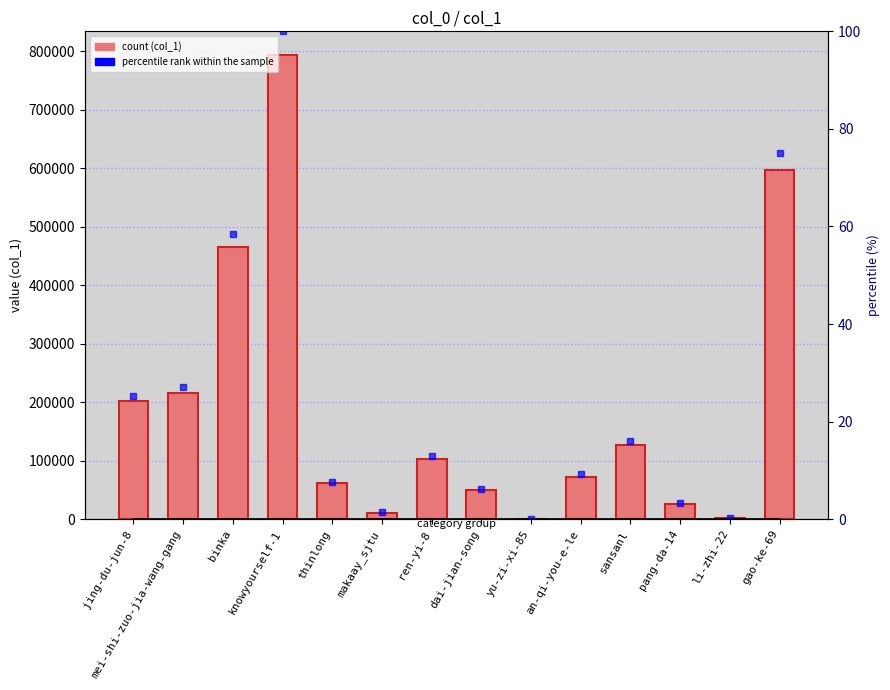

The chart shows a value of 7449 at makaay_sjtu. True or false?

False